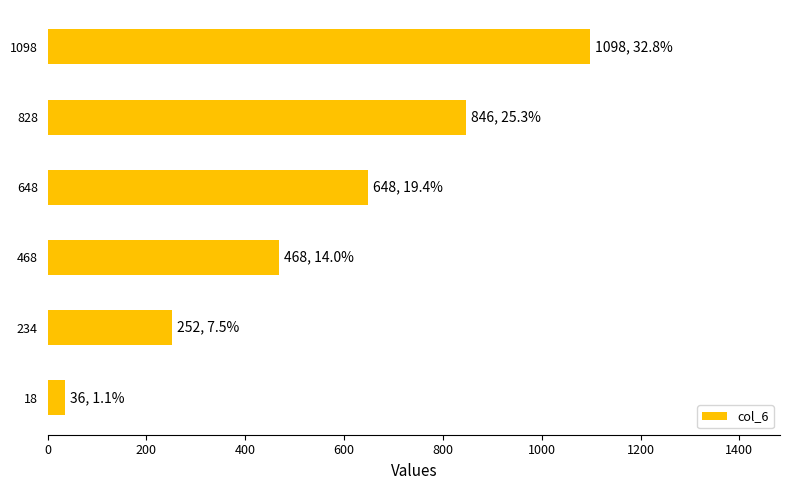

True or false: the data shows 468 at 468.

True